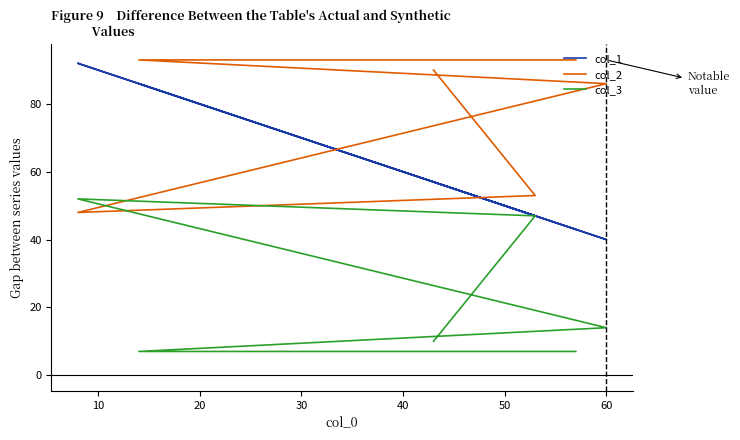

What are all the series names shown in the legend?

col_1, col_2, col_3